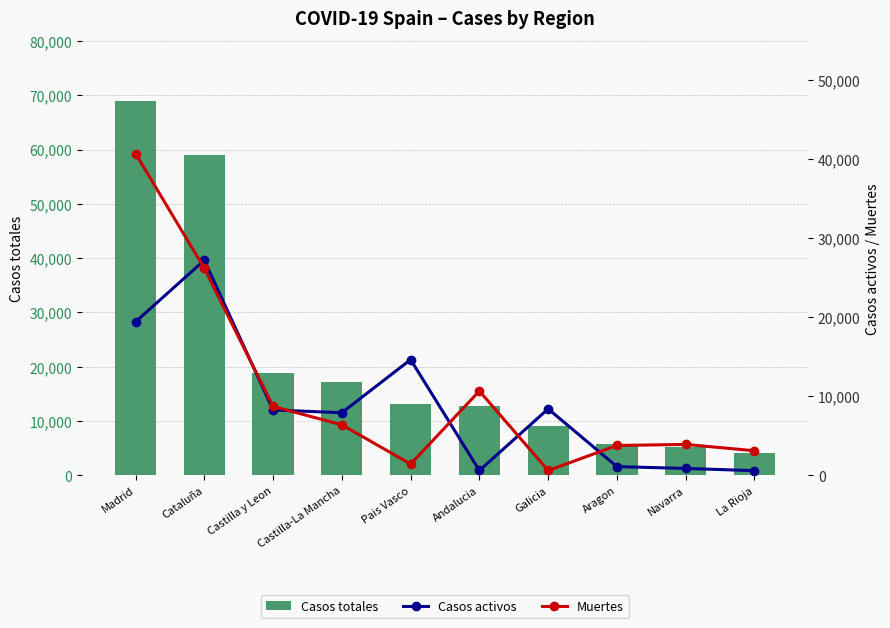

The Casos totales series shows 3851 at Pais Vasco. True or false?

False